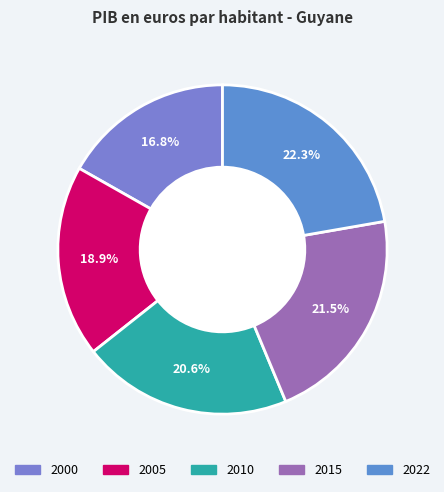

What portion of the pie excludes 2005?

81.1%